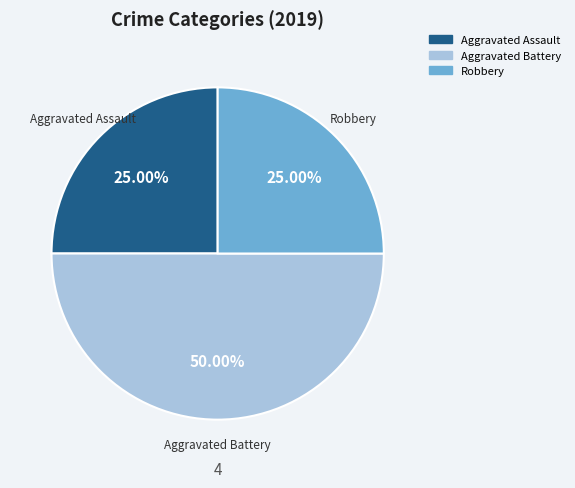

Is it true that Aggravated Assault is 25% of the pie?

True